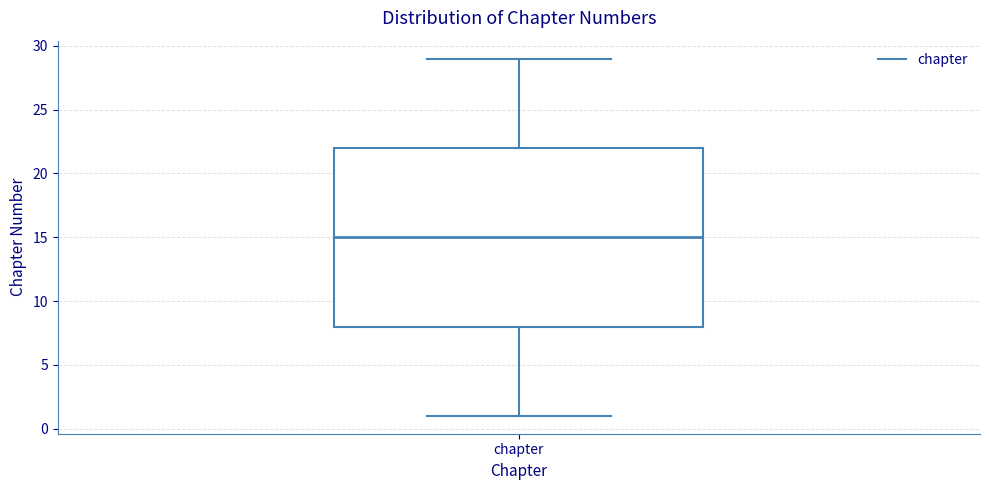

Read this box plot against the y-axis: the position of the median line, the range covered by the box, and the ends of both whiskers. The values are not printed on the chart, so give them approximately, as read against the axis.

median 15, box 8 to 22, whiskers 1 to 29